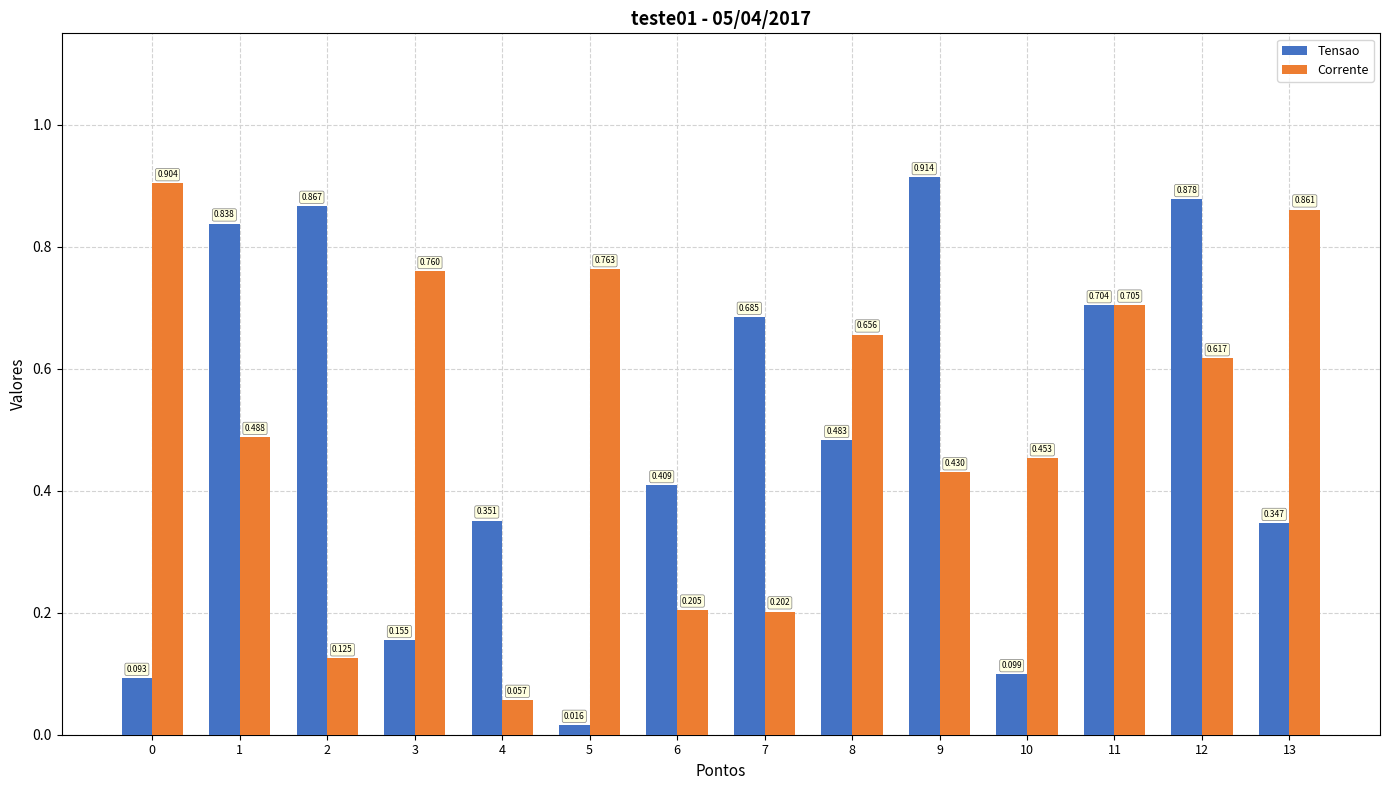

At 6, list the series in order from largest to smallest.

Tensao, Corrente